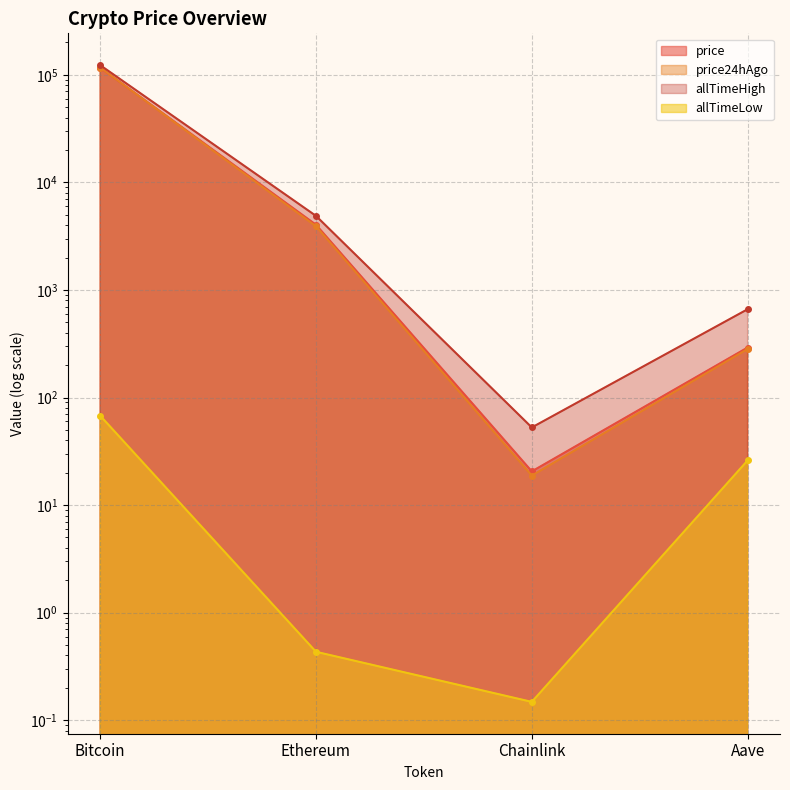

Rank the series at Chainlink from lowest to highest value.

allTimeLow, price24hAgo, price, allTimeHigh